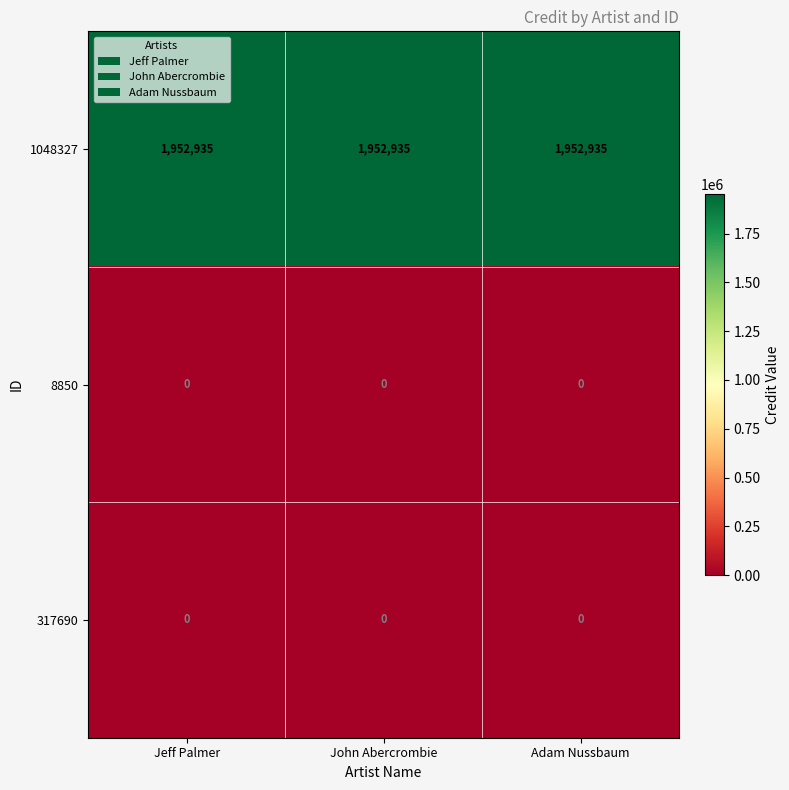

What is the sum of all 1048327 values?

5858805